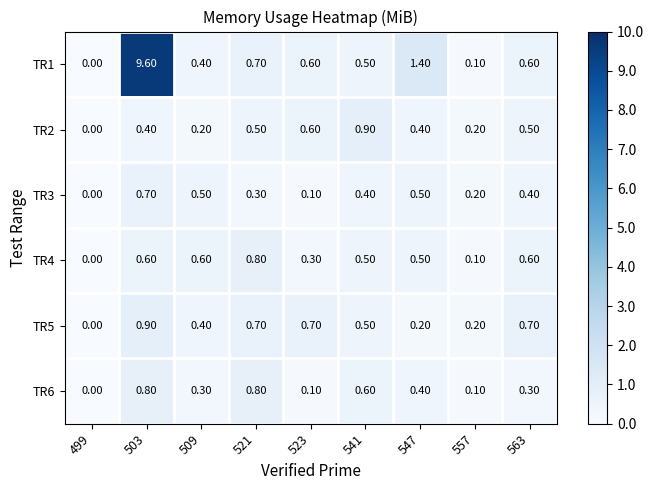

At which category is the sum across all series the highest?

503